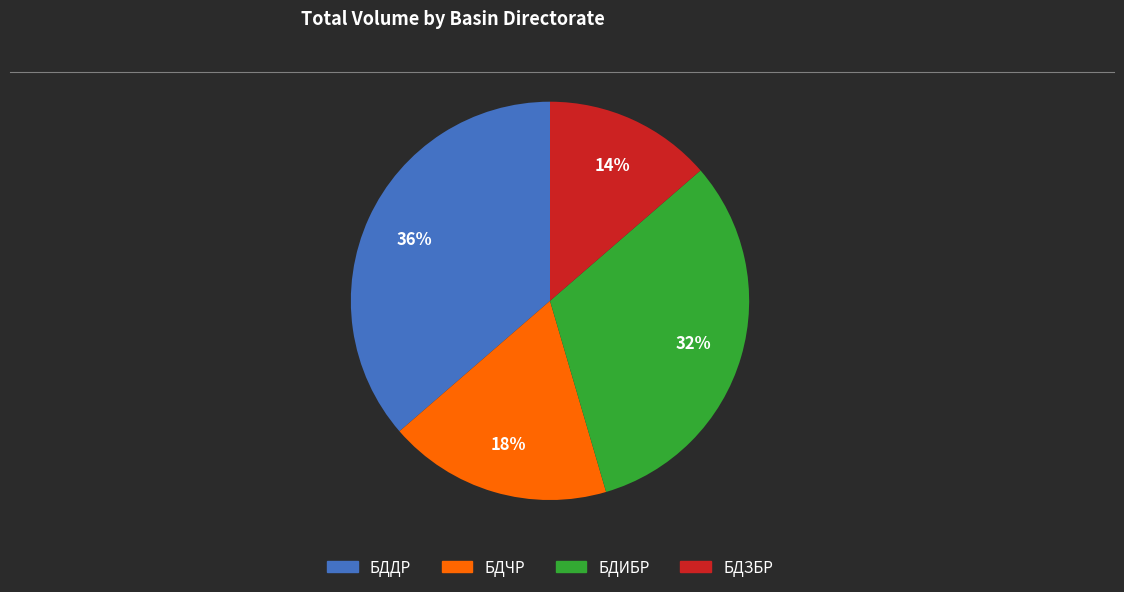

Which category has the biggest portion of the pie?

БДДР